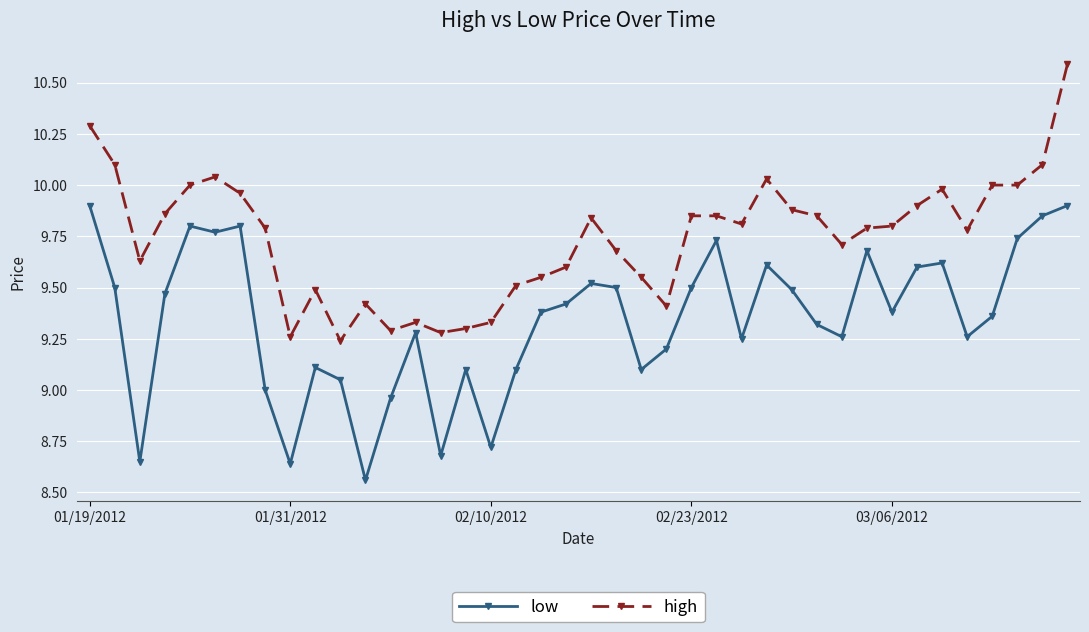

What is the greatest value displayed?

10.6